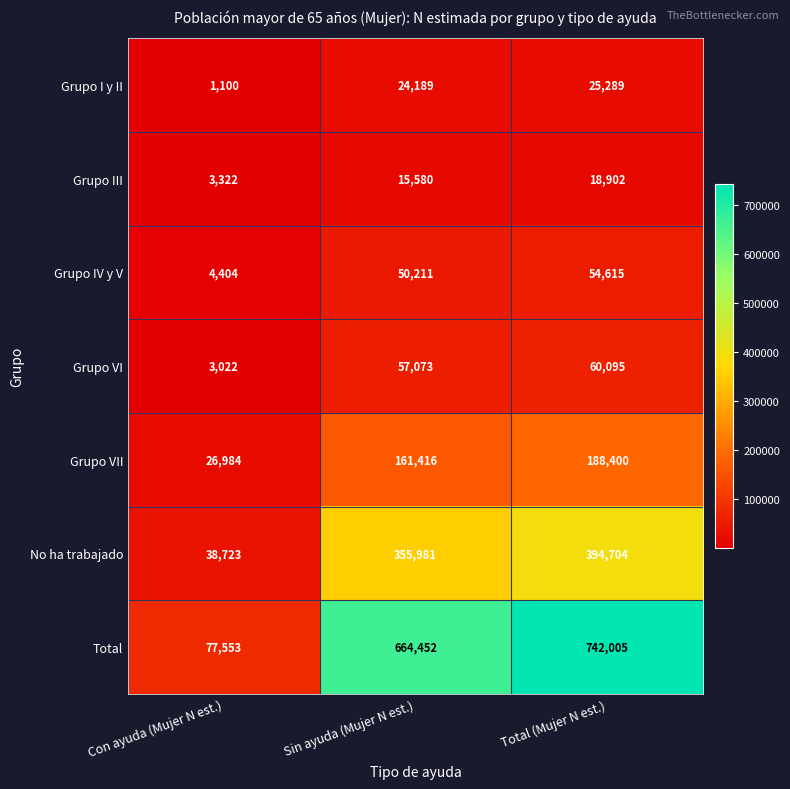

The value of Total at Sin ayuda (Mujer N est.) is 318006. True or false?

False